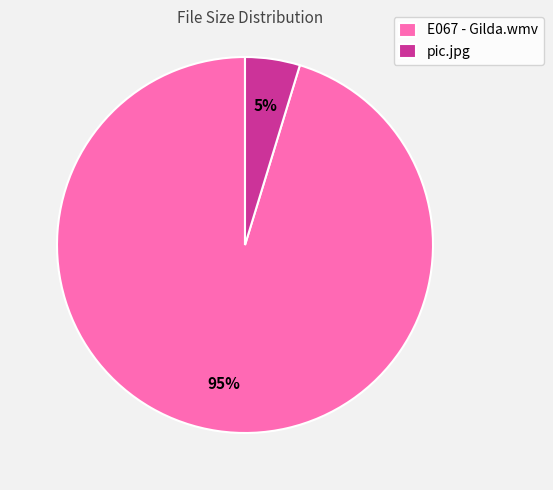

Rank the categories by value from lowest to highest.

pic.jpg, E067 - Gilda.wmv